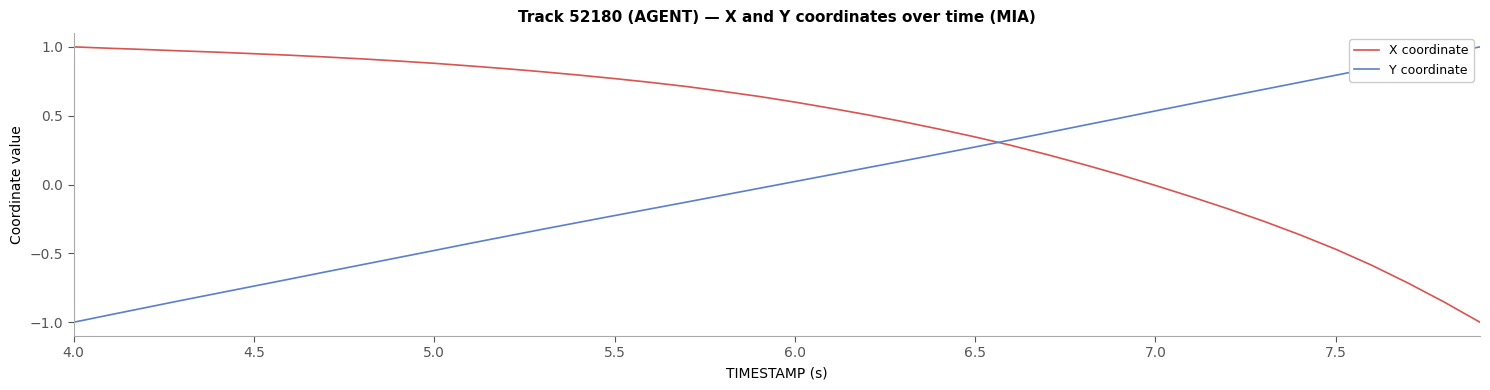

What is the lowest value of the X coordinate series?

-1.0